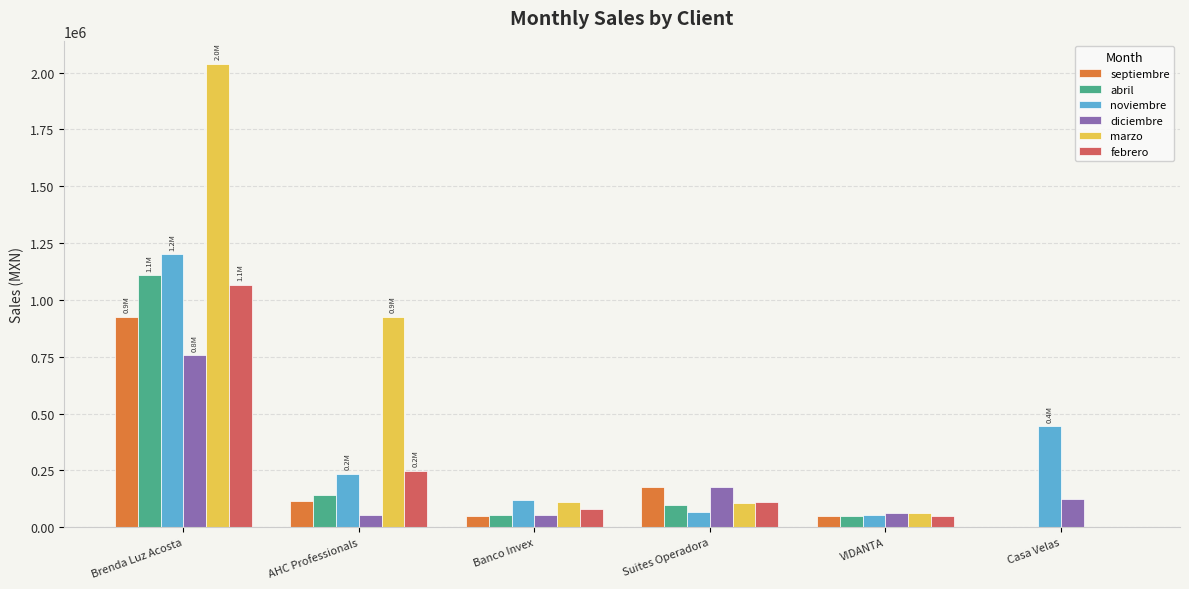

The diciembre series shows 176026.6 at Suites Operadora. True or false?

True